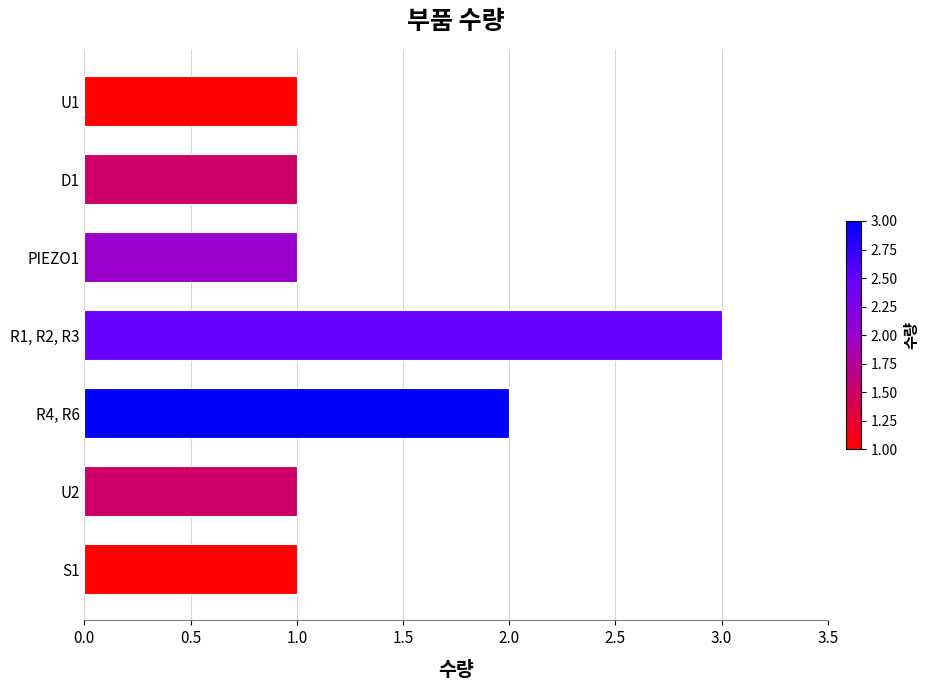

How many categories are shown in the chart?

7